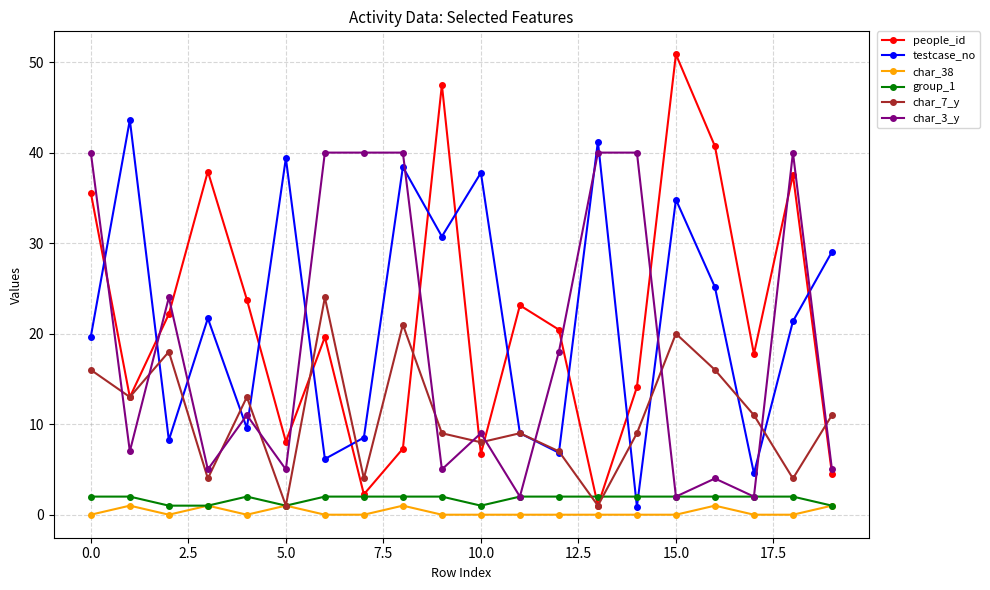

What is the value of the people_id point at the 16th from the left?

50.9